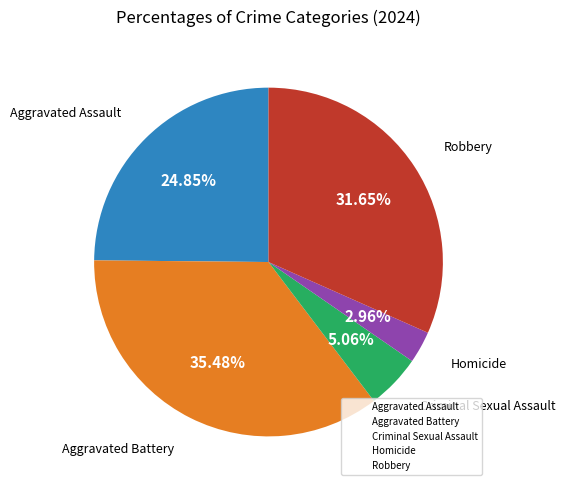

Does Aggravated Battery represent more than half of the total?

No